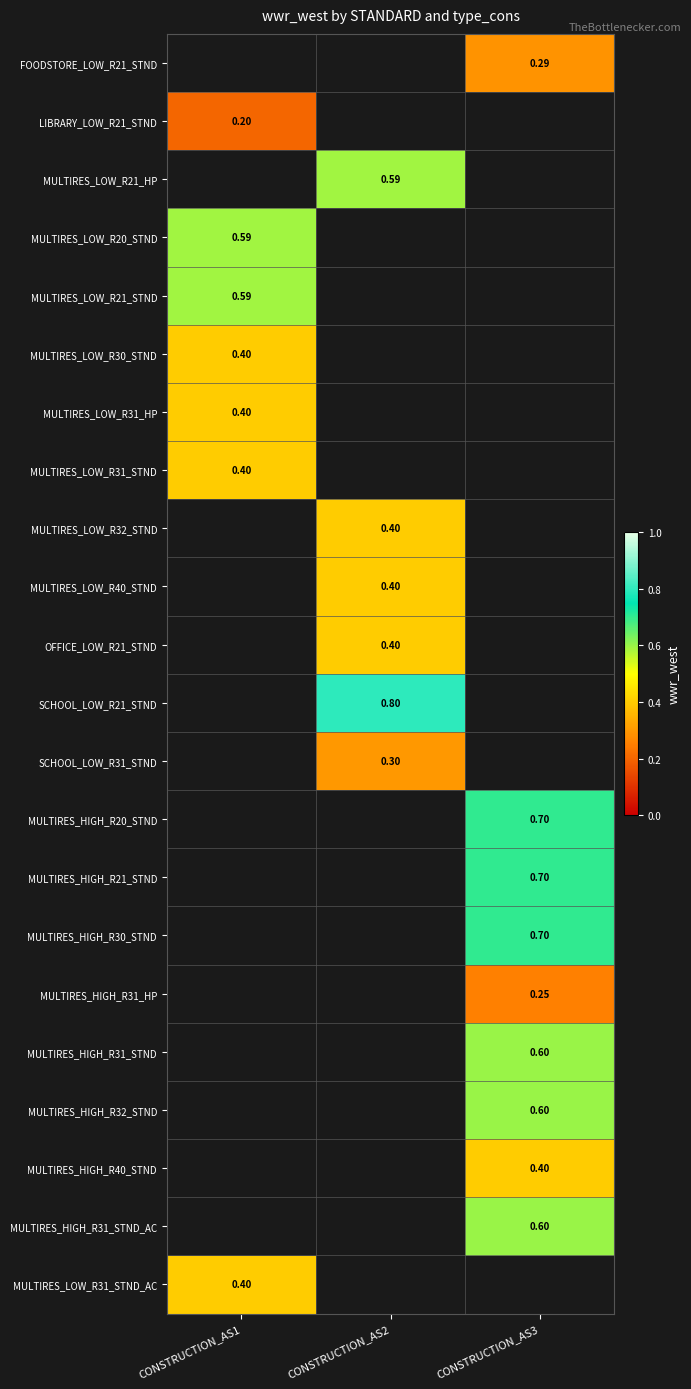

What is the spread (max minus min) of values at CONSTRUCTION_AS3?

0.4